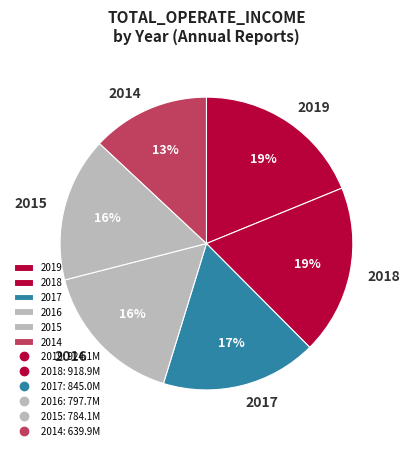

True or false: 2016 accounts for 10% of the total.

False